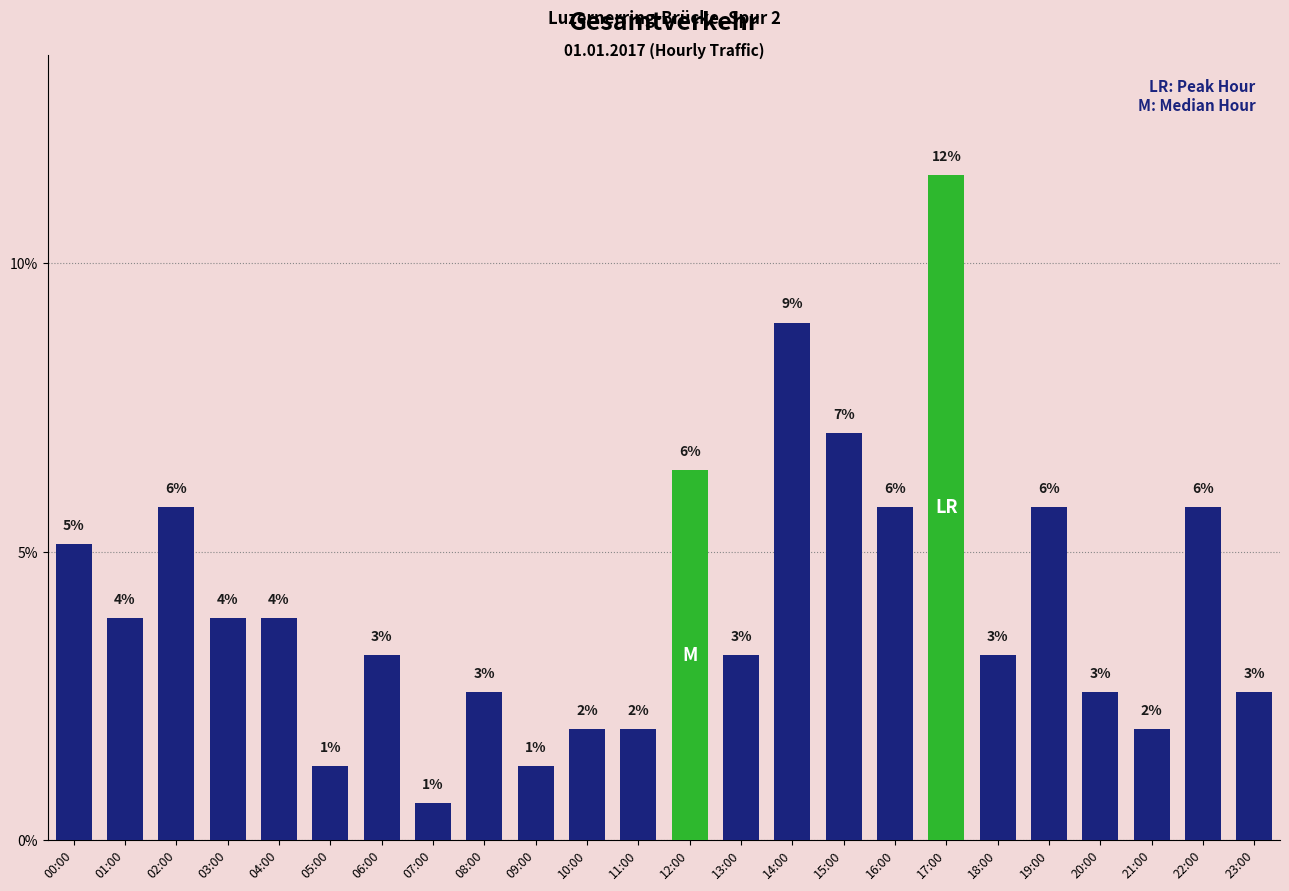

What is the change in value from 15:00 to 20:00?

-4.5